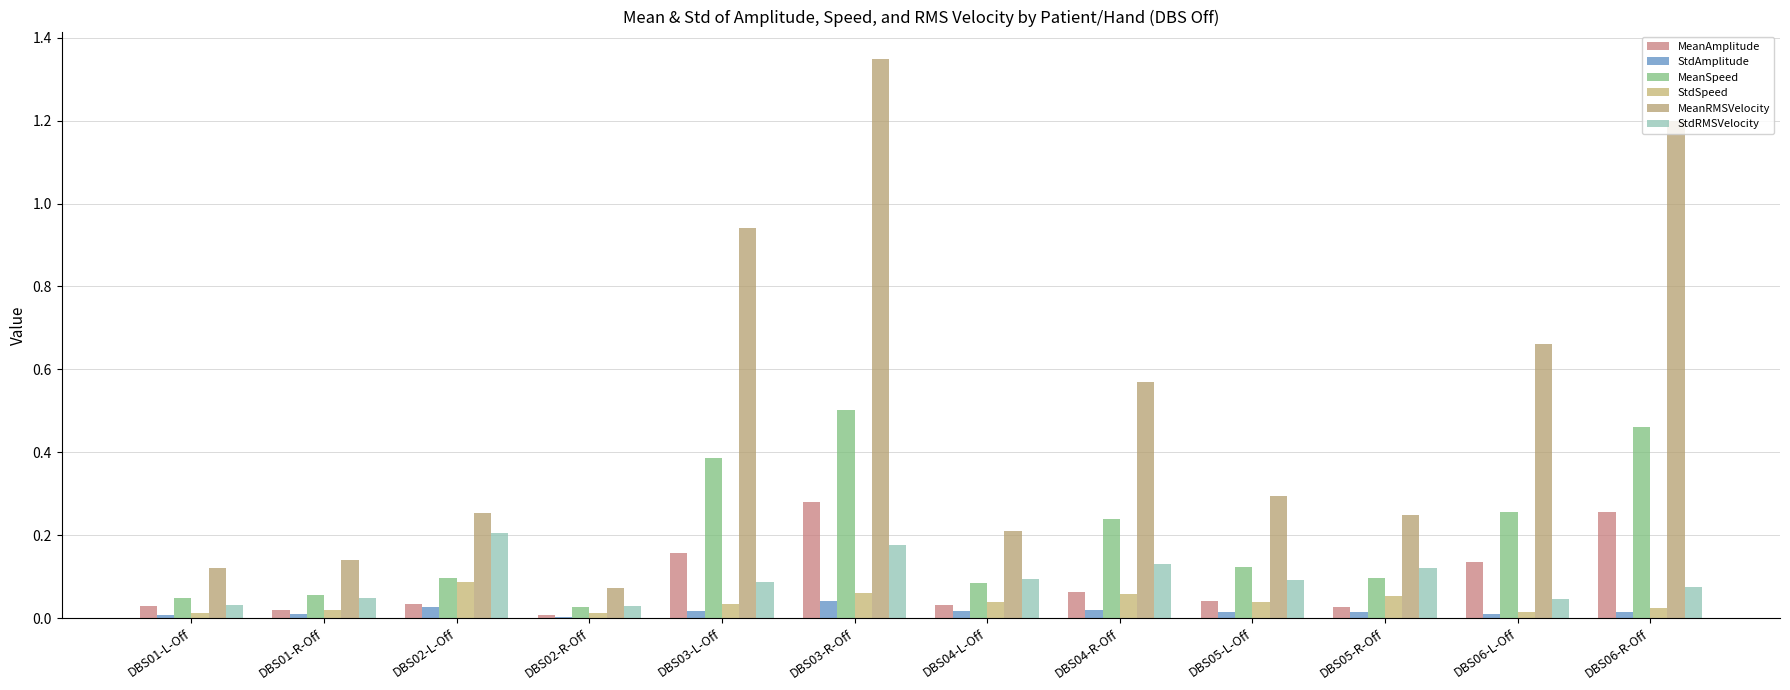

At how many categories does at least one series exceed 0?

12